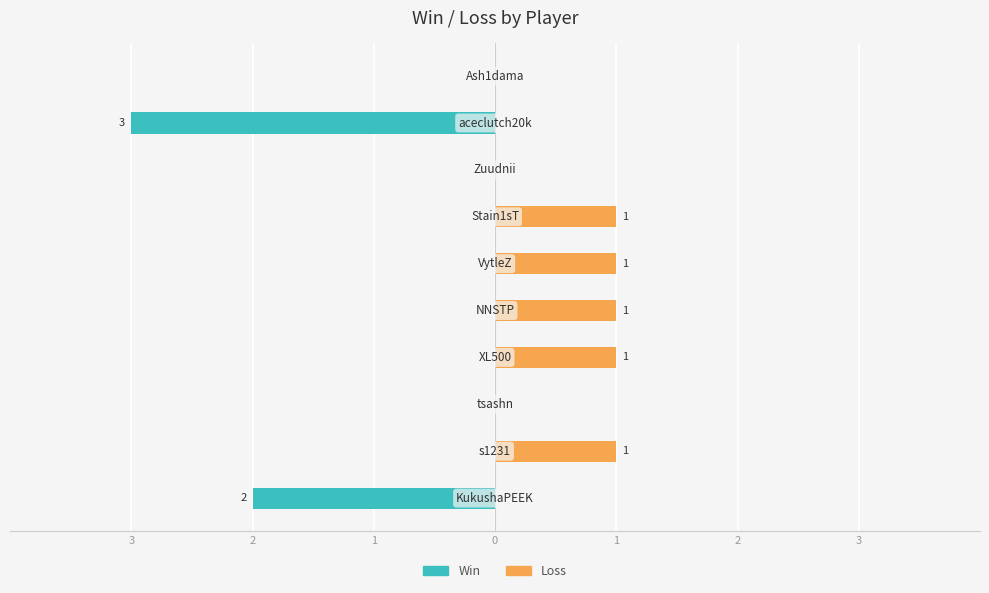

Which series has the largest total across all categories?

Loss